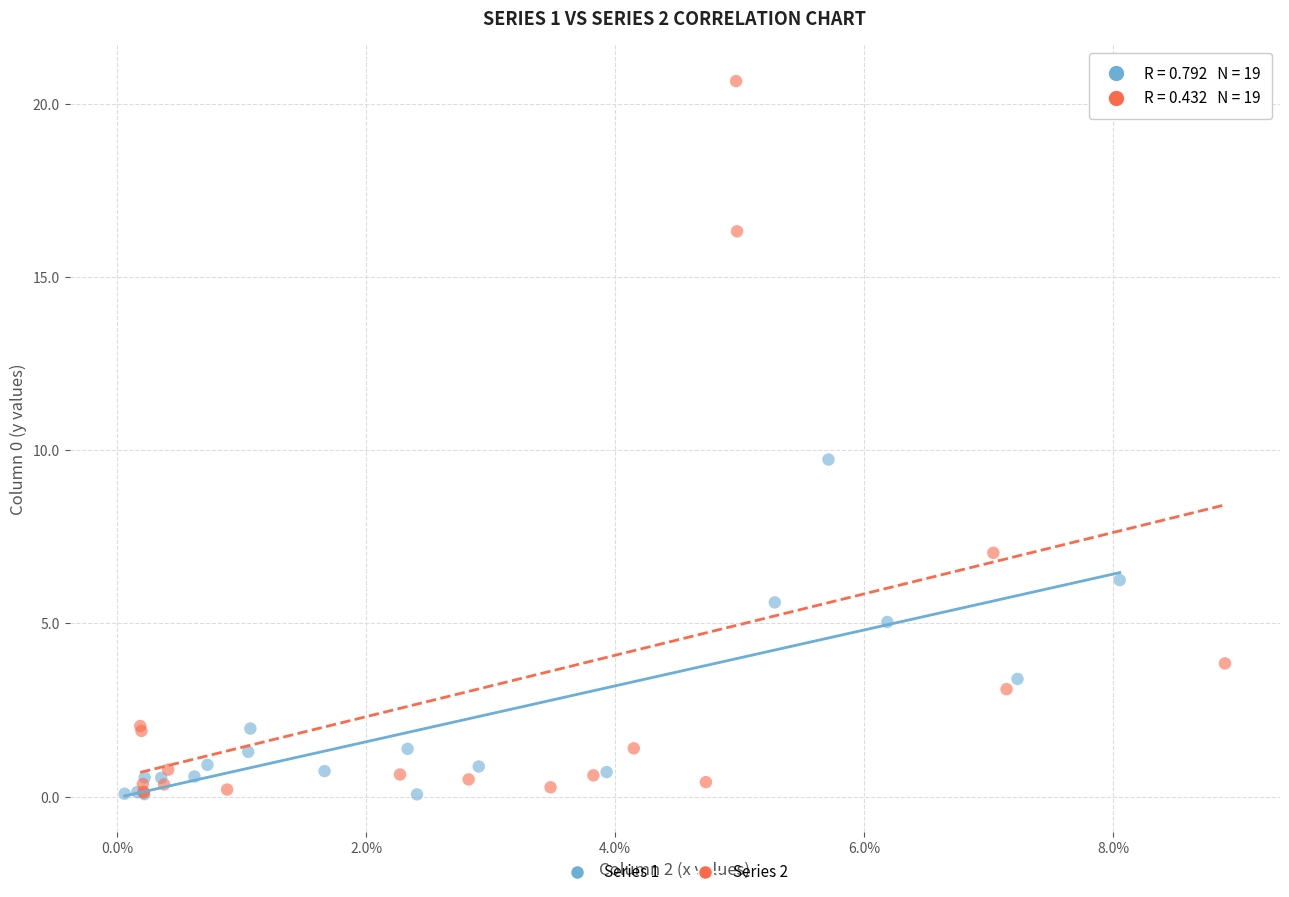

Which series contains the highest Y value?

Series 2